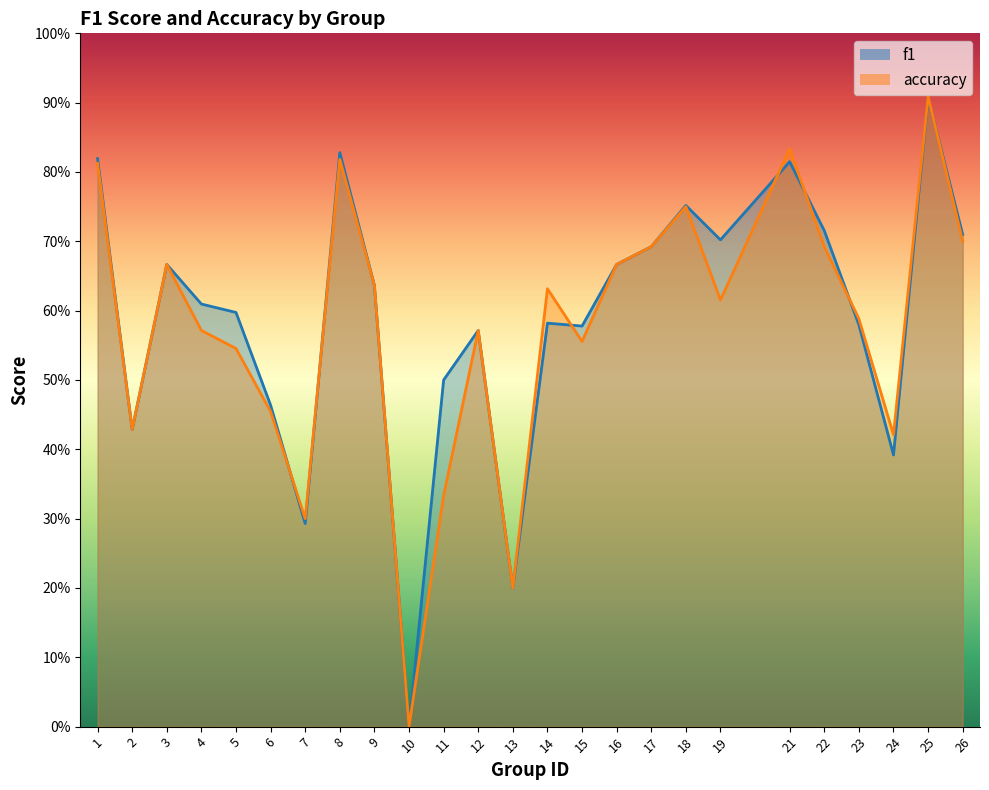

Which series ends up on top after the final intersection of accuracy and f1?

f1